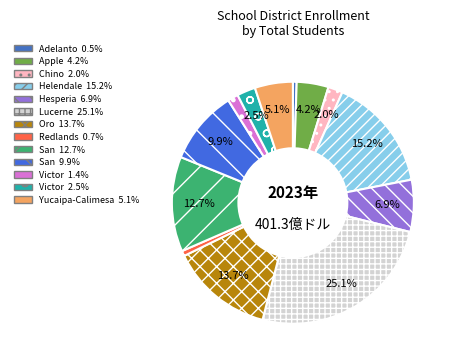

Count the number of slices in the pie.

13